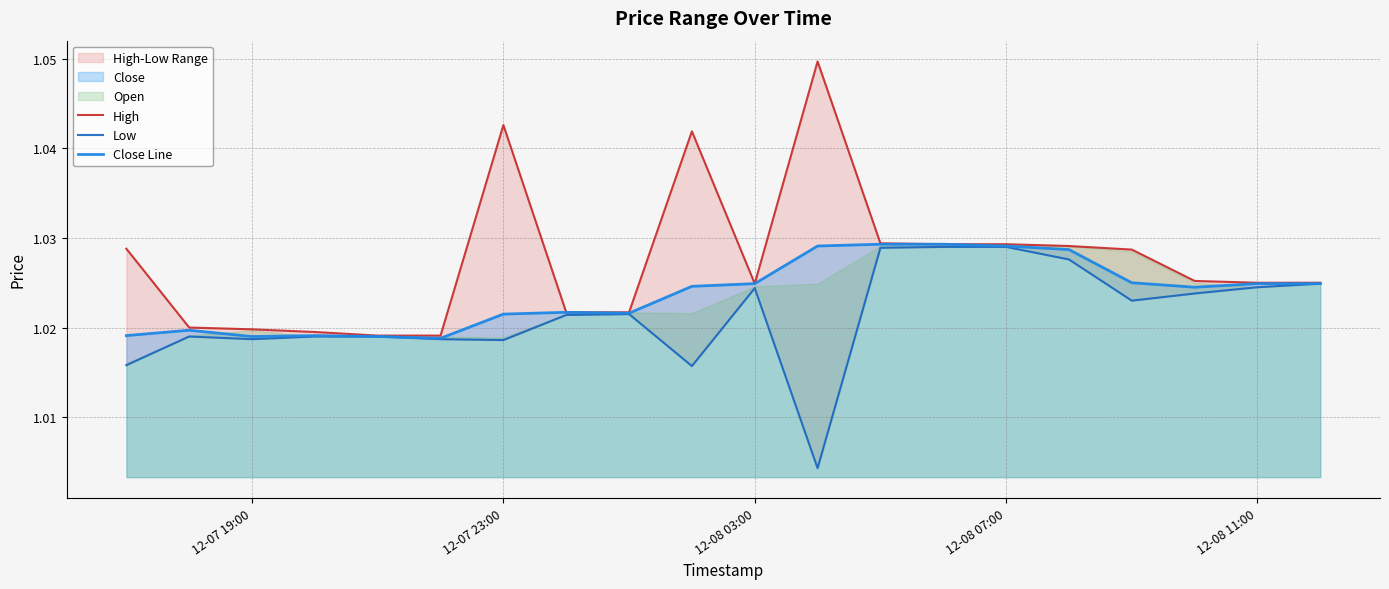

True or false: Low and High cross at least once.

False